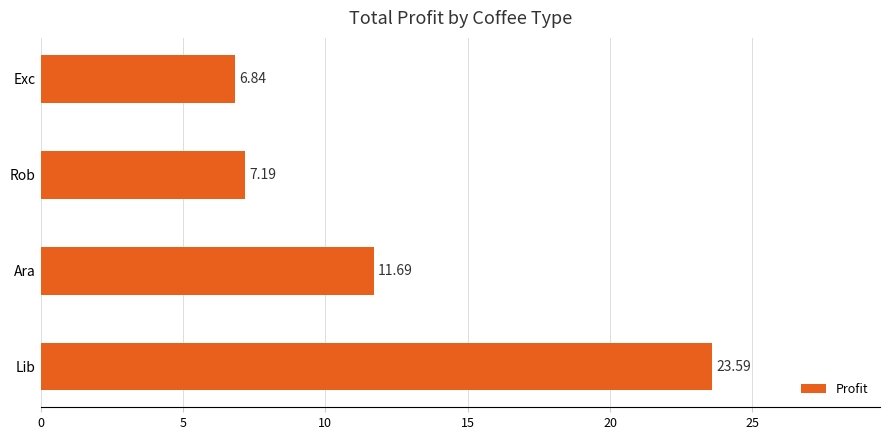

Where is the data nearest to the value 15?

Ara